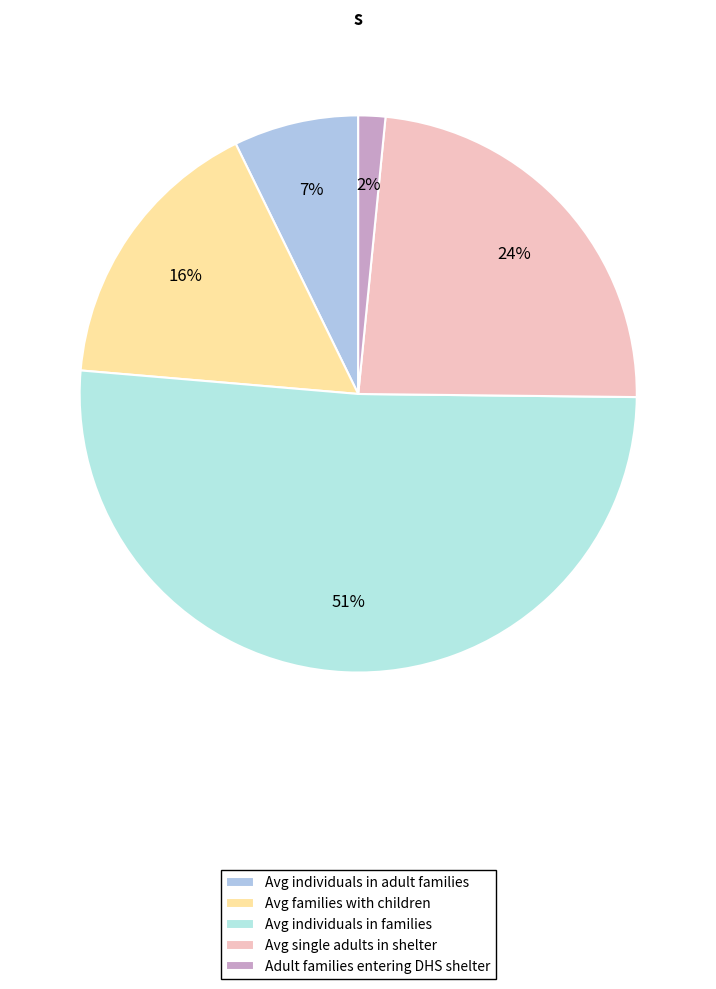

Rank the categories by value from highest to lowest.

Avg individuals in families, Avg single adults in shelter, Avg families with children, Avg individuals in adult families, Adult families entering DHS shelter